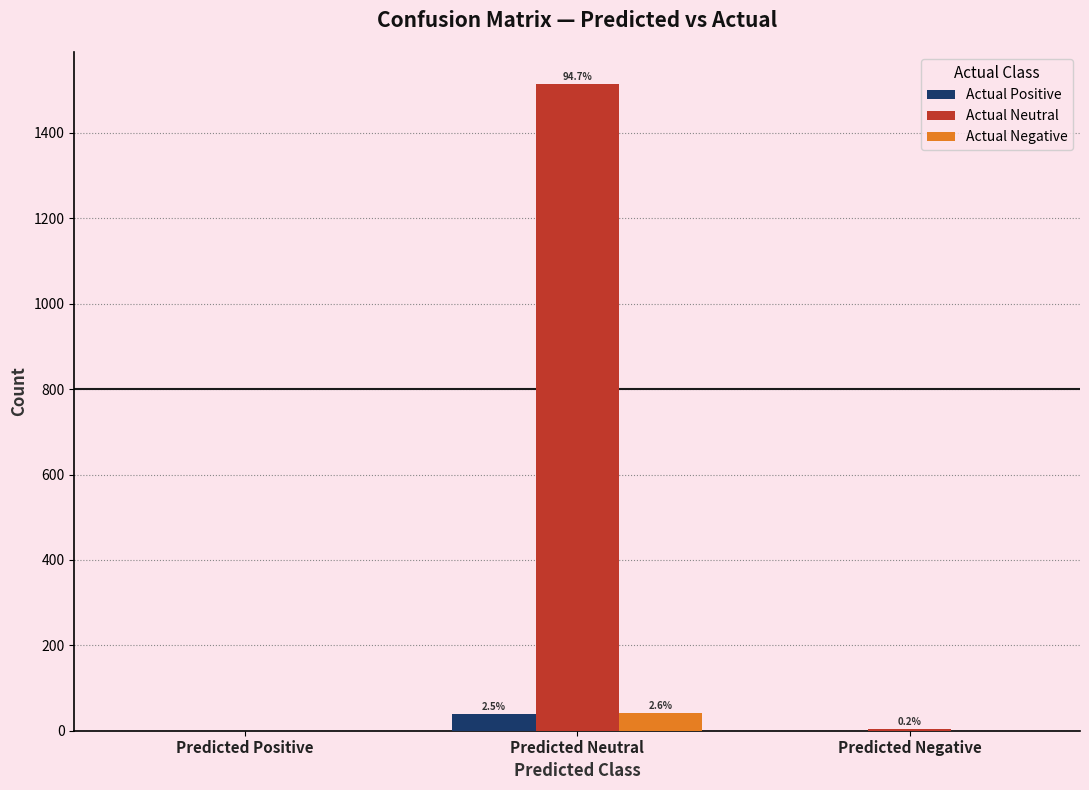

Between Predicted Positive and Predicted Neutral, which series saw the biggest shift?

Actual Neutral